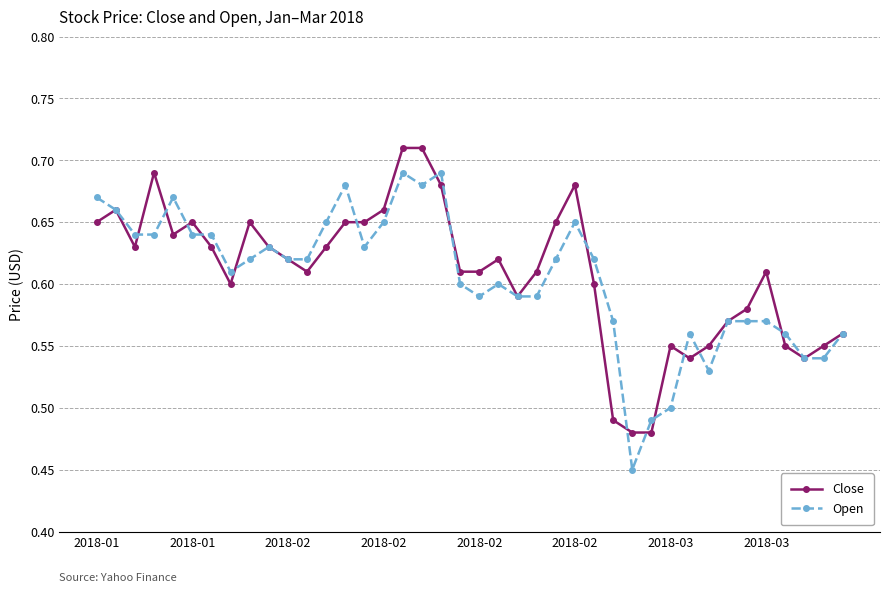

How many series are shown in this chart?

2